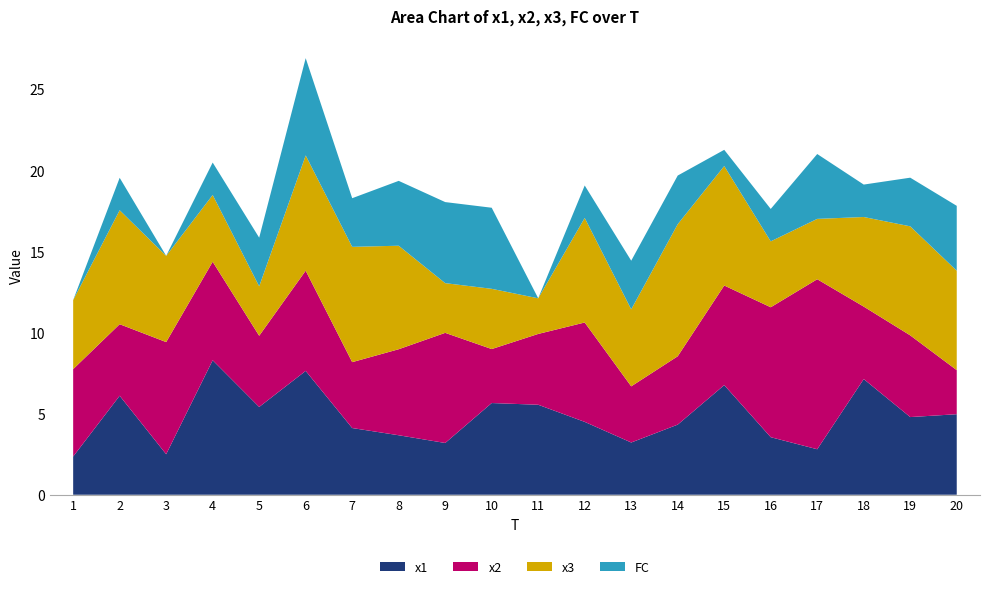

The FC series shows 8.5 at 6. True or false?

False